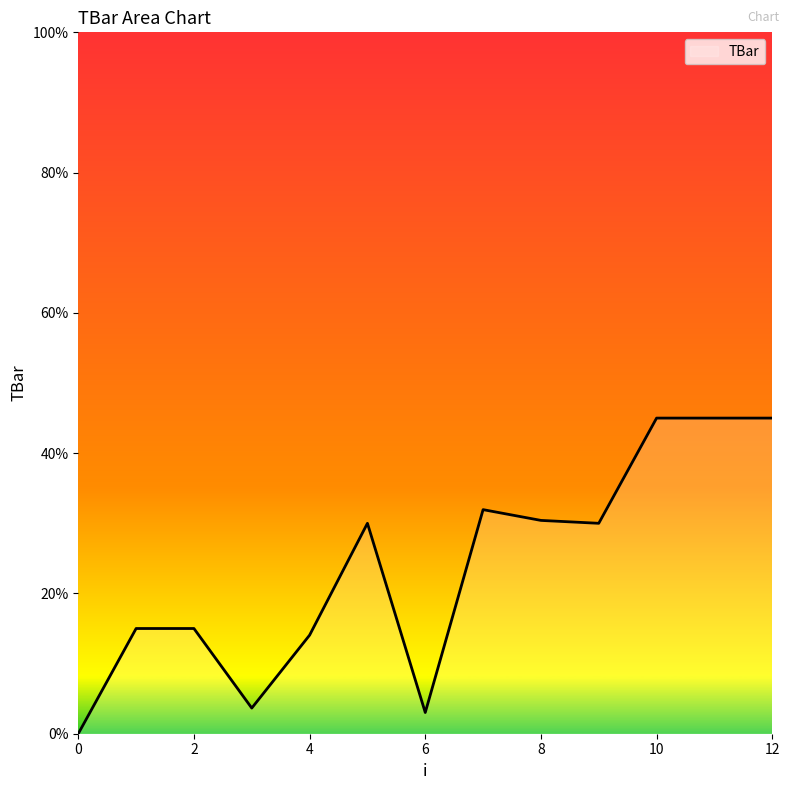

What is the greatest value displayed?

45.0